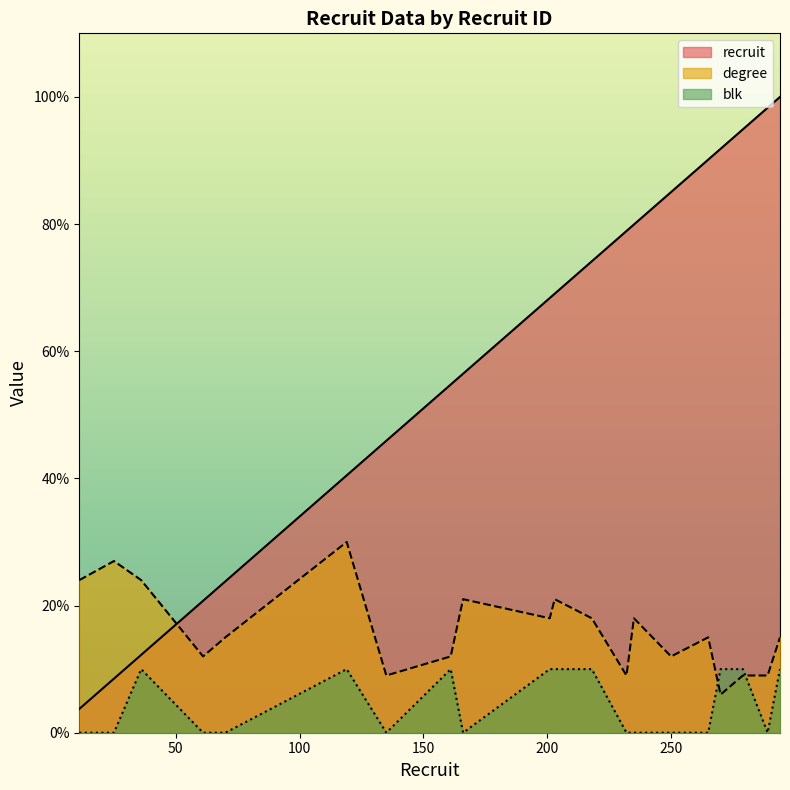

Which series has the largest range (max minus min)?

recruit